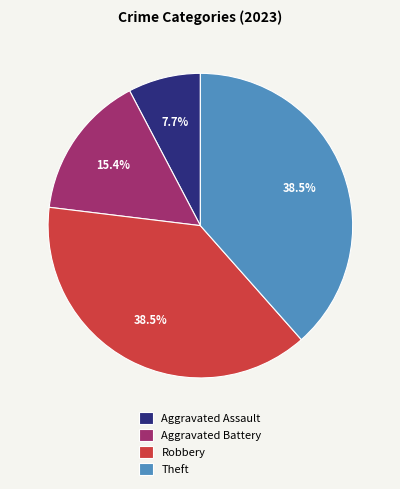

Which category has the smallest portion of the pie?

Aggravated Assault